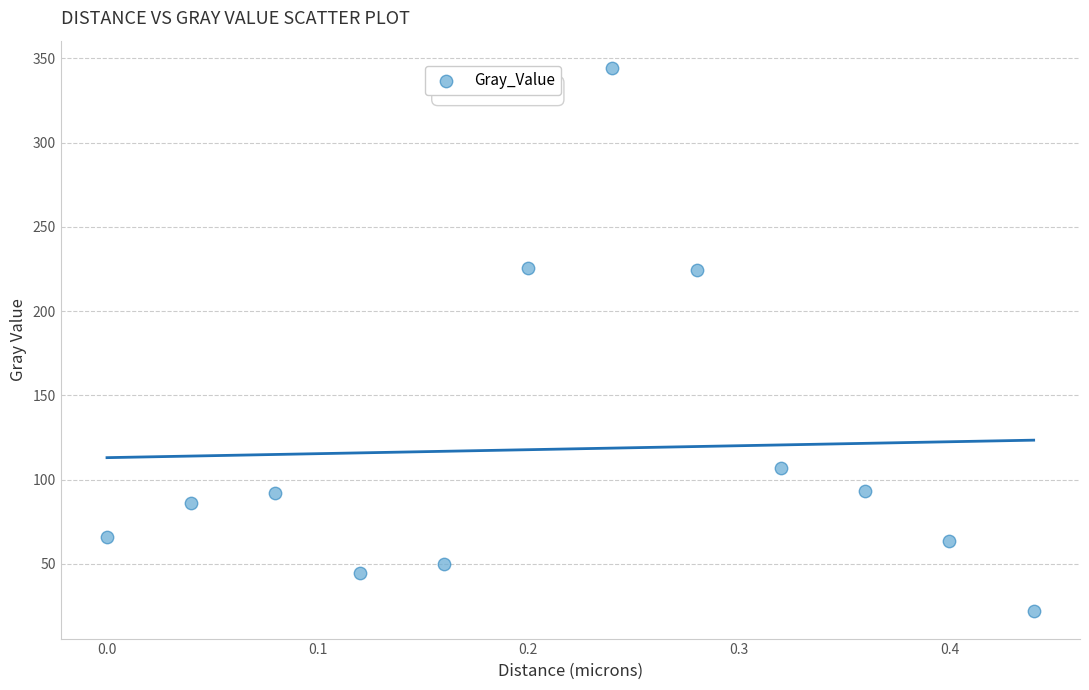

What is the average Y value?

118.2